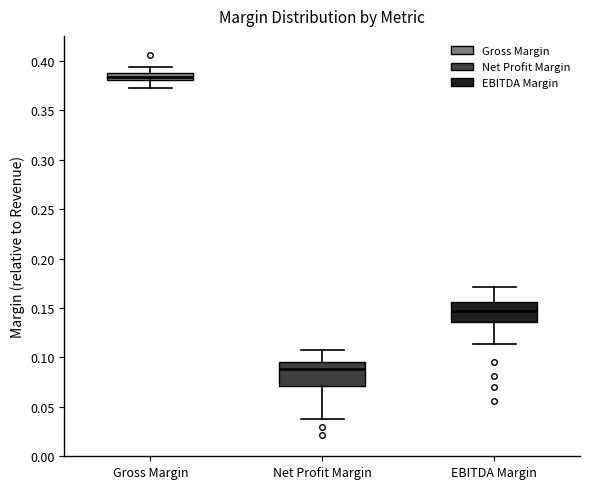

Where is the upper edge of the box for EBITDA Margin on the y-axis? The values are not printed on the chart, so give them approximately, as read against the axis.

0.155